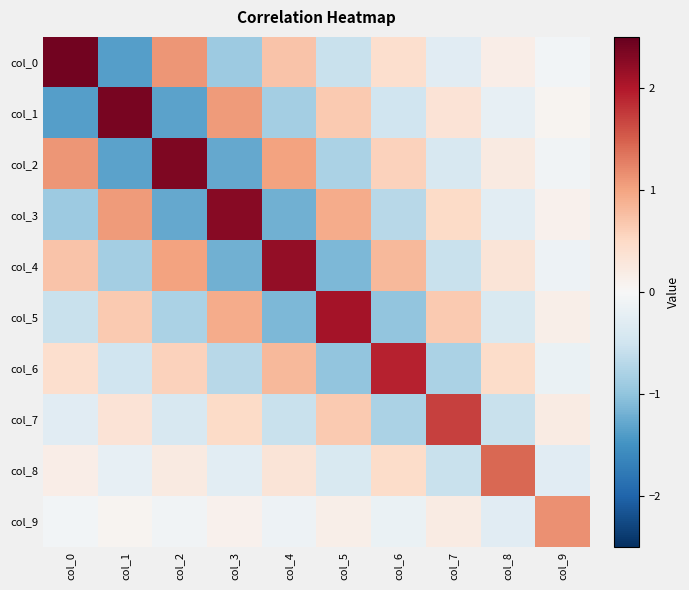

Which series has the largest range (max minus min)?

col_0